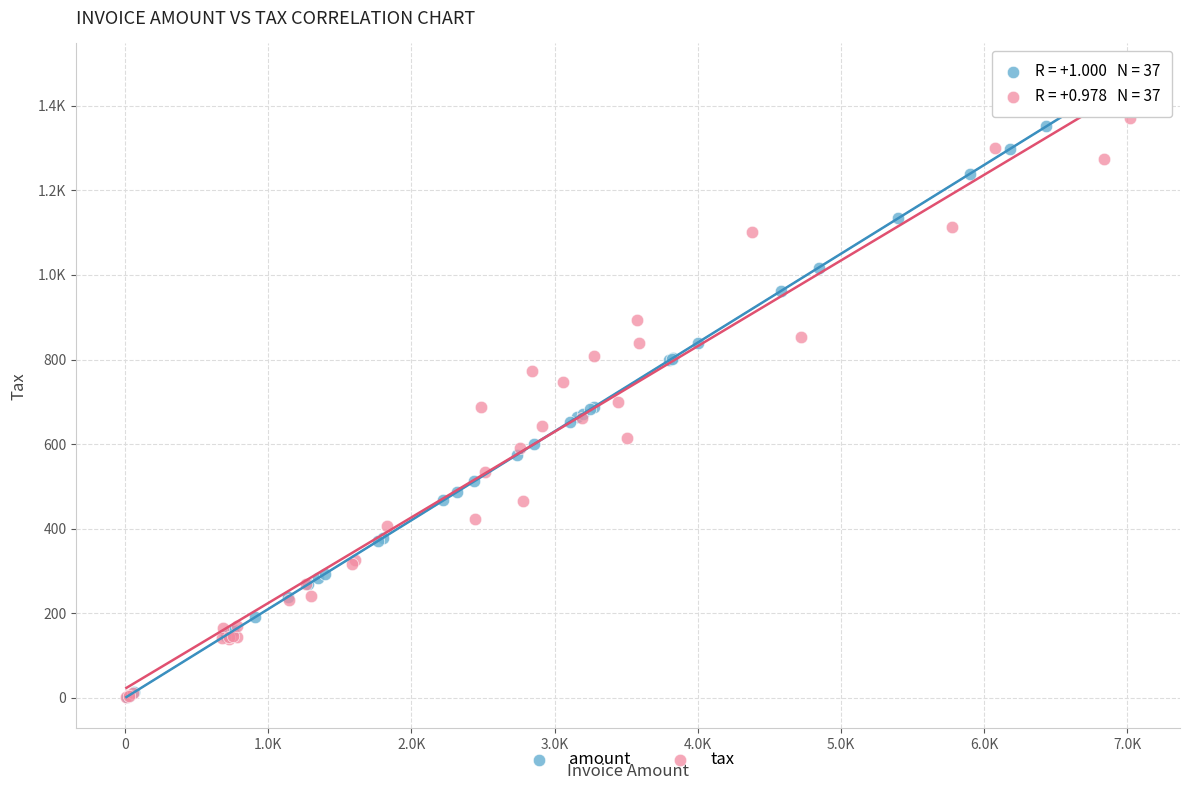

What are all the series names shown in the legend?

amount, tax